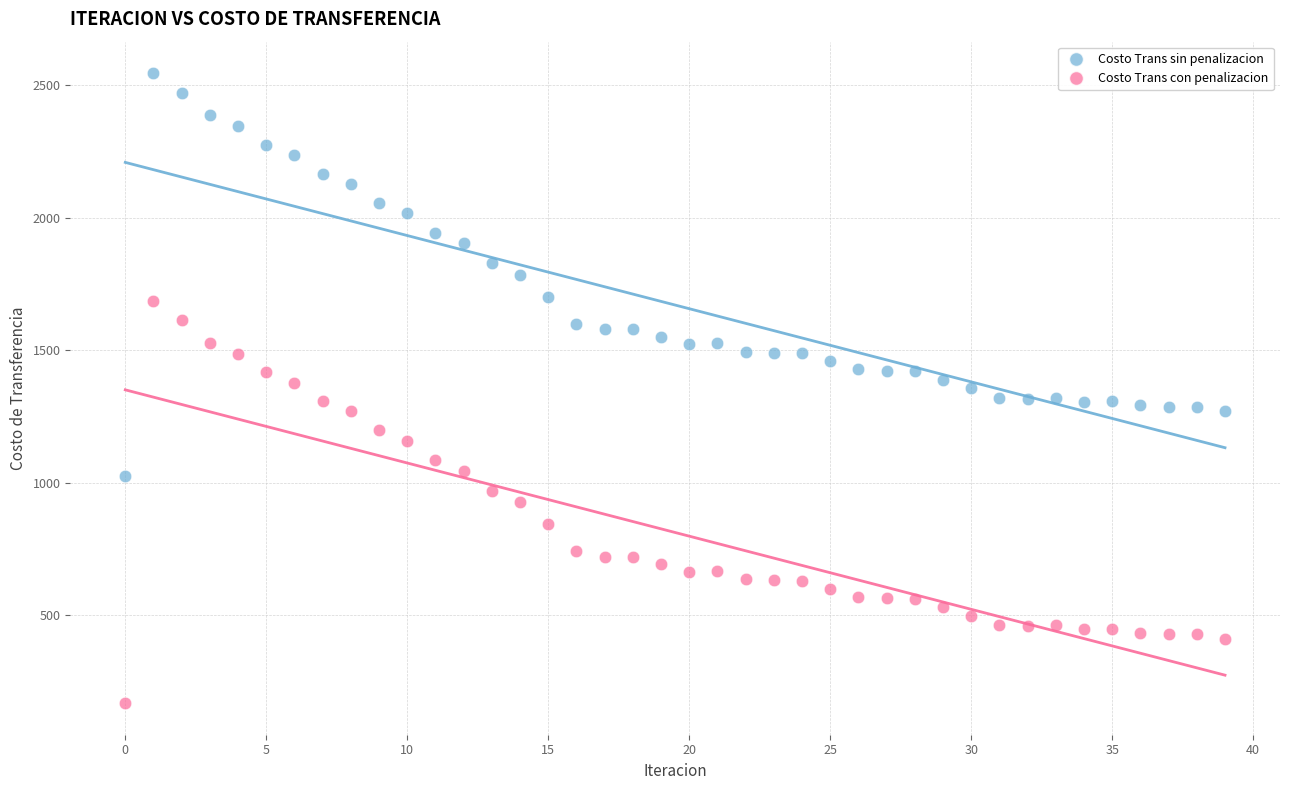

Which series contains the highest Y value?

Costo Trans sin penalizacion